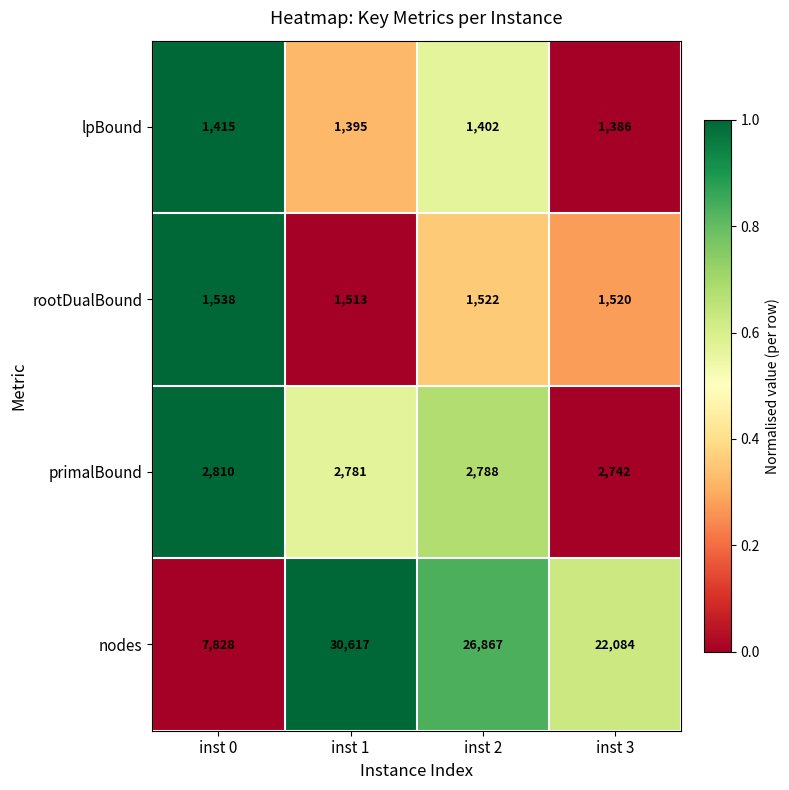

Where is primalBound nearest to the value 2776?

inst 1